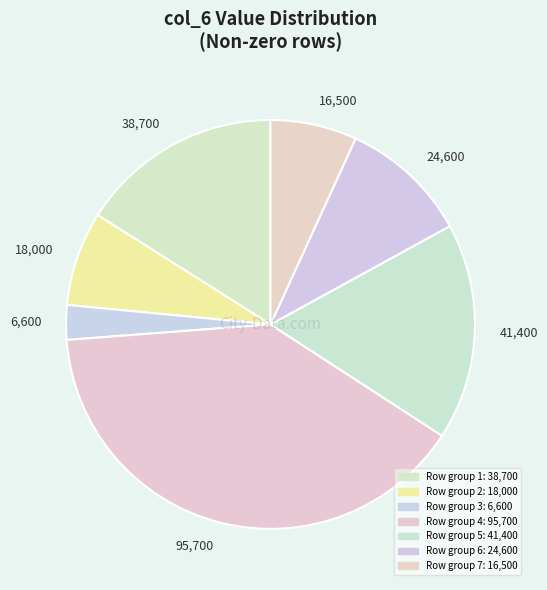

How many slices are in this pie chart?

7